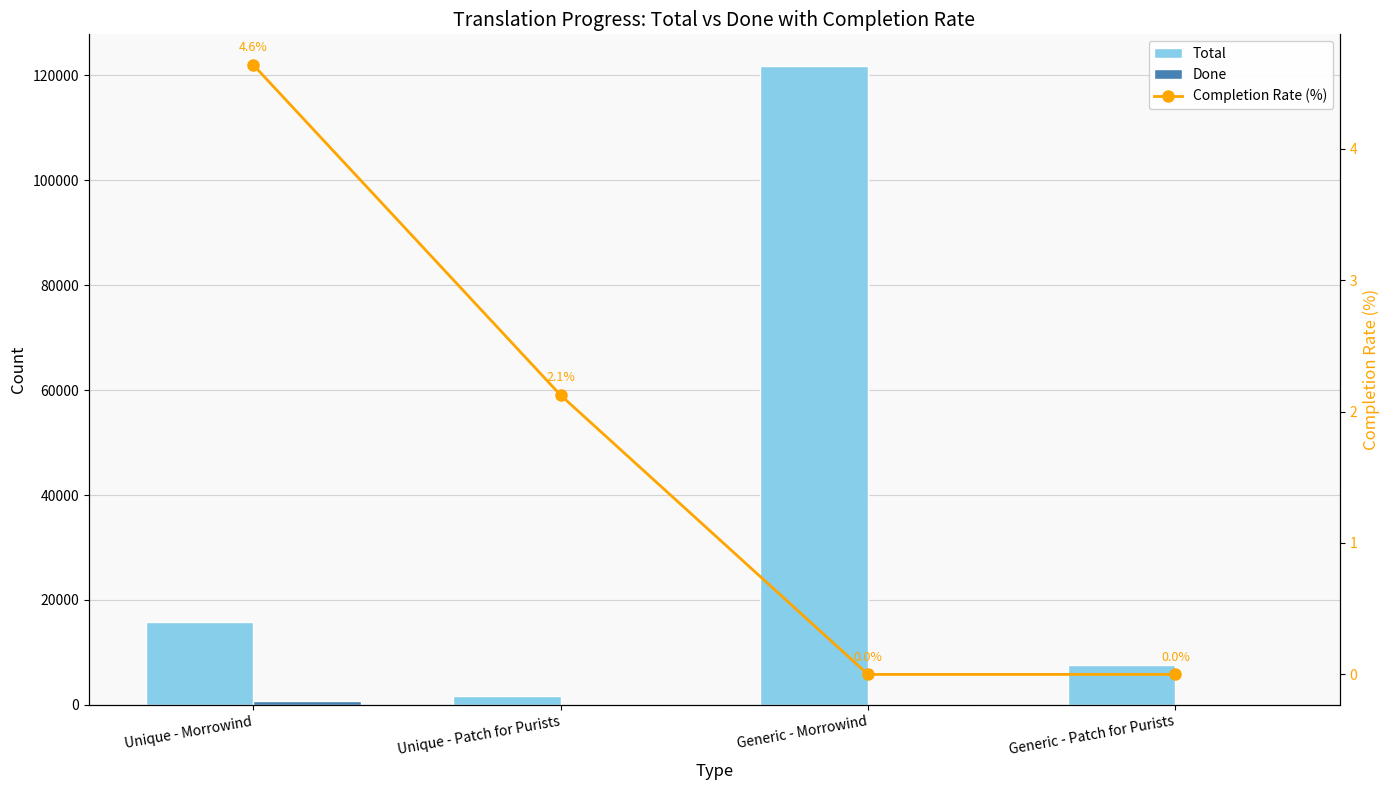

List the series in order of their peak value, lowest first.

Completion Rate (%), Done, Total